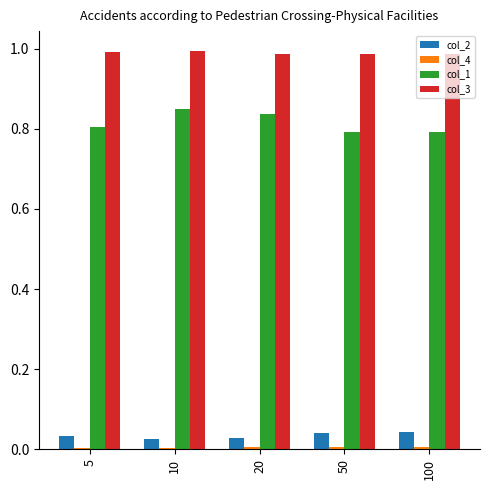

Count the number of data series in this chart.

4